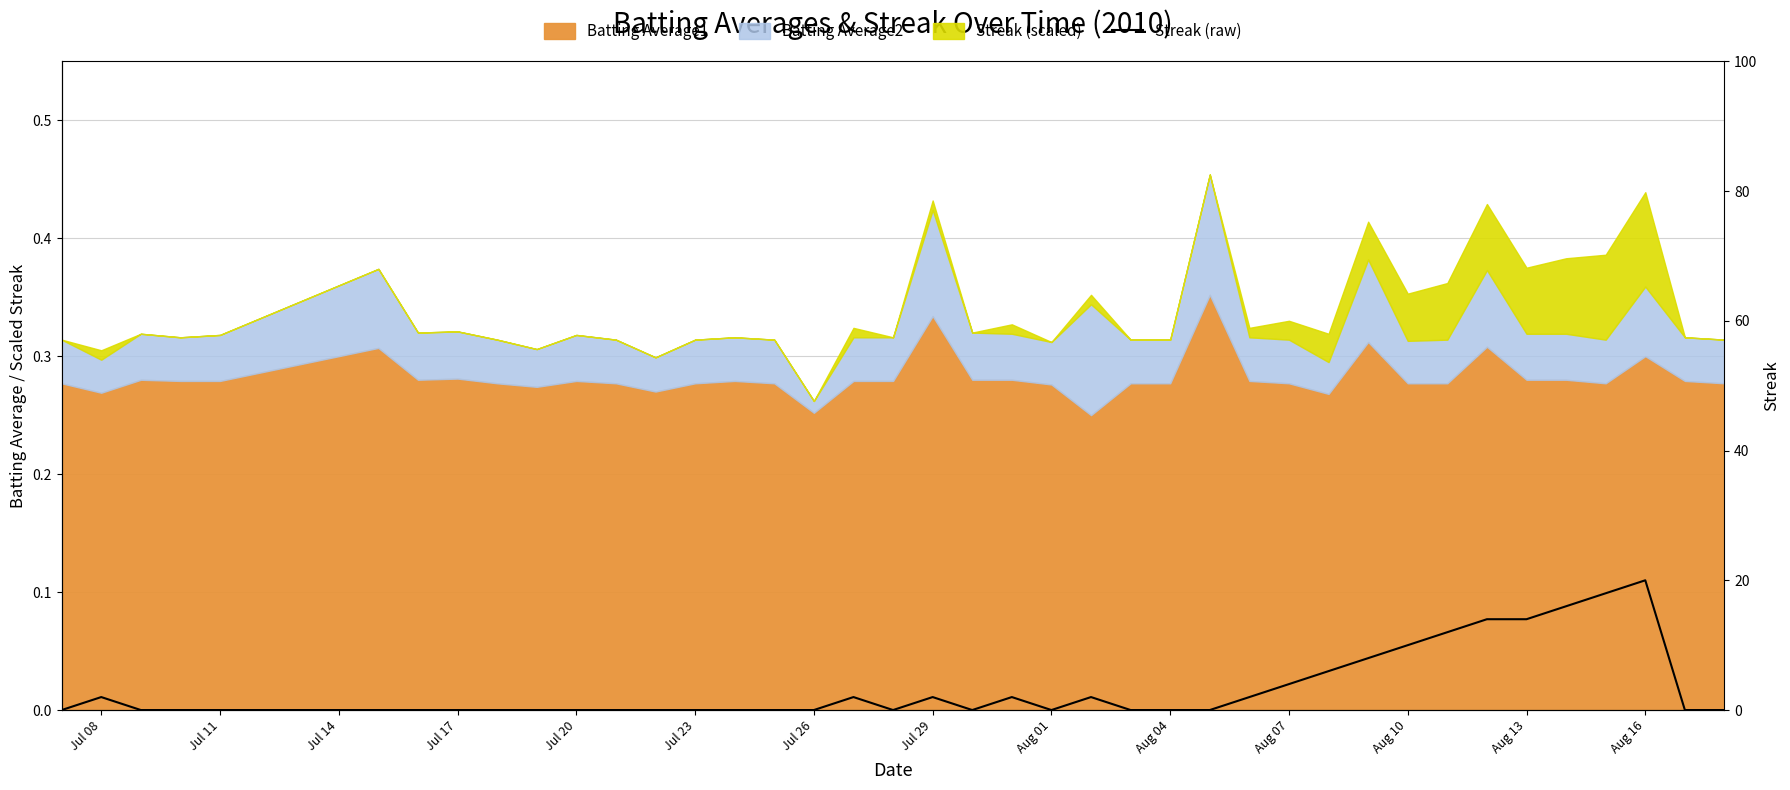

Count the number of values greater than 0.

16